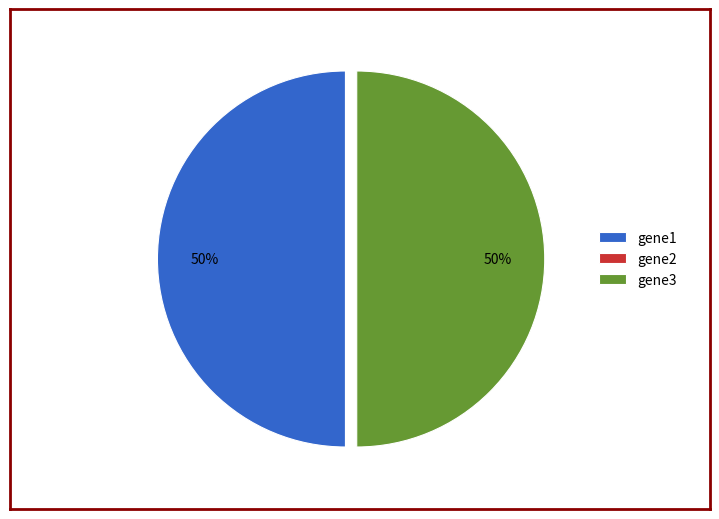

To the nearest percent, what portion does gene1 represent?

50%